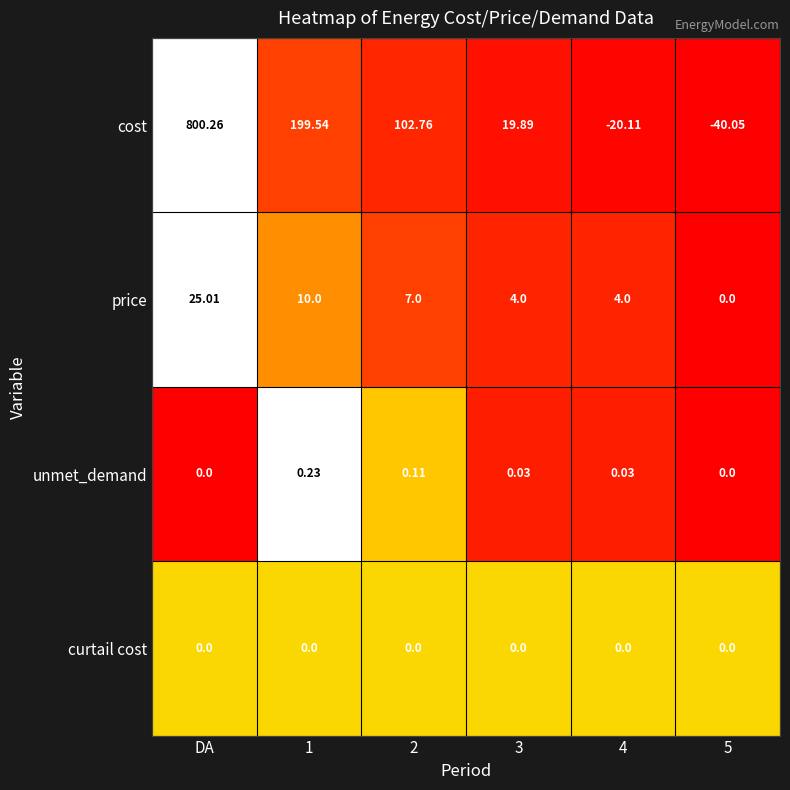

Between 1 and 3, which series saw the biggest shift?

cost